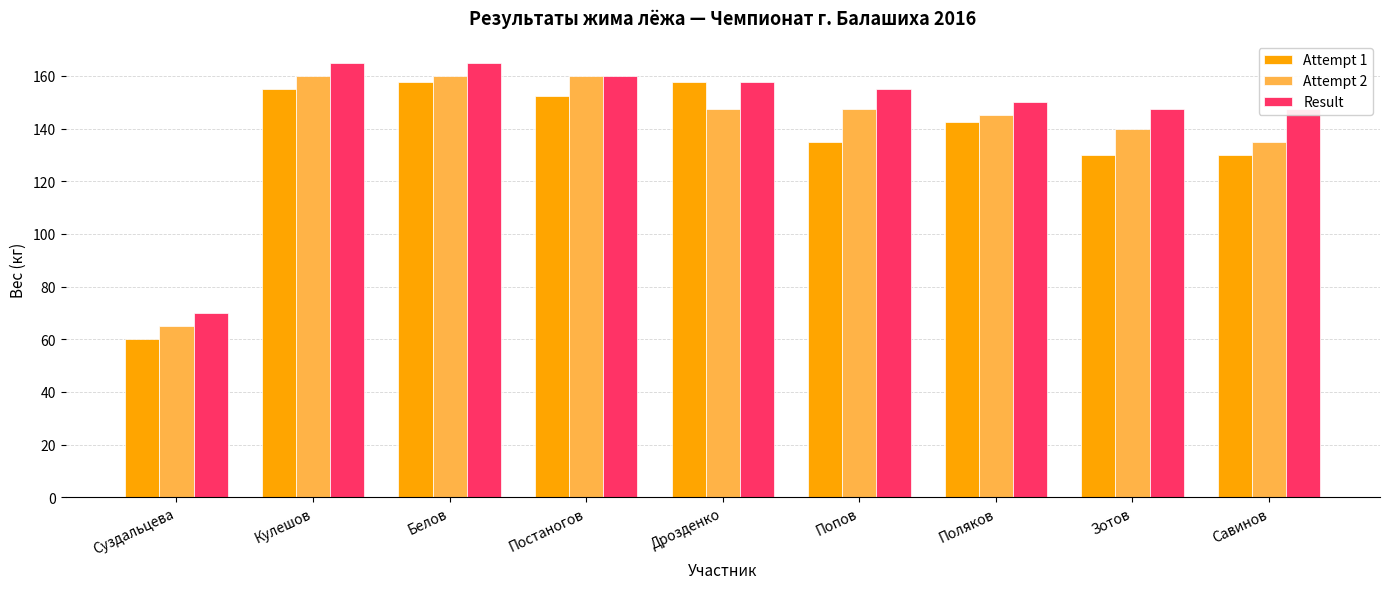

What are all the series names shown in the legend?

Attempt 1, Attempt 2, Result